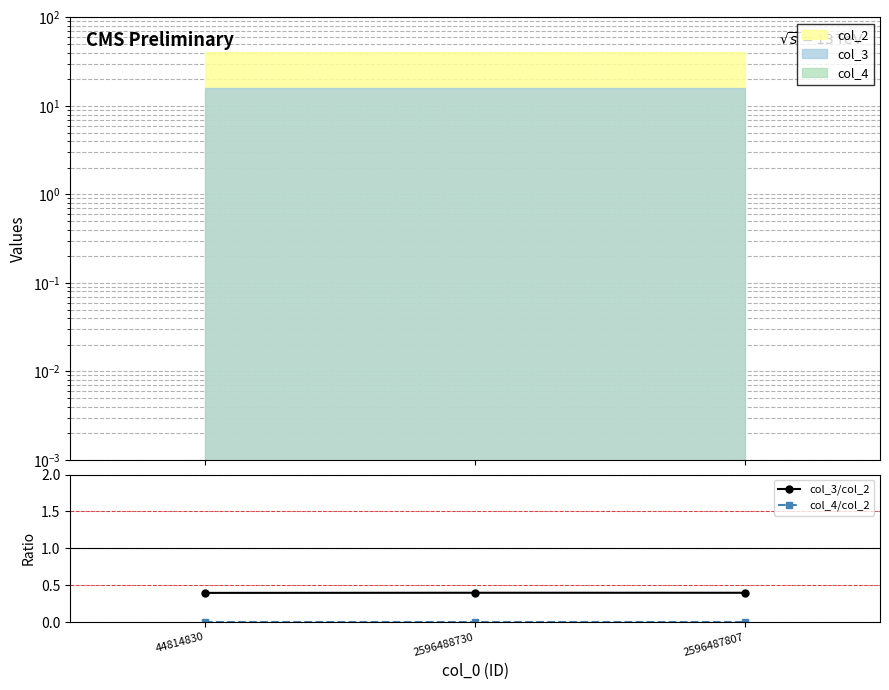

What is the label of the 3rd point from the right?

44814830